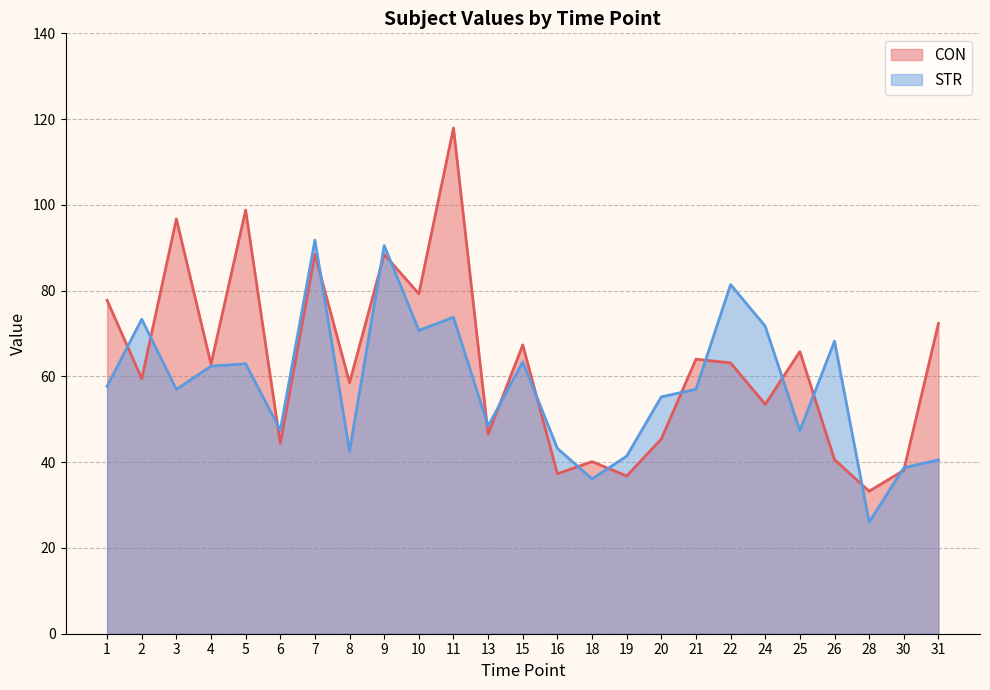

Where do STR and CON first cross each other?

1 and 2